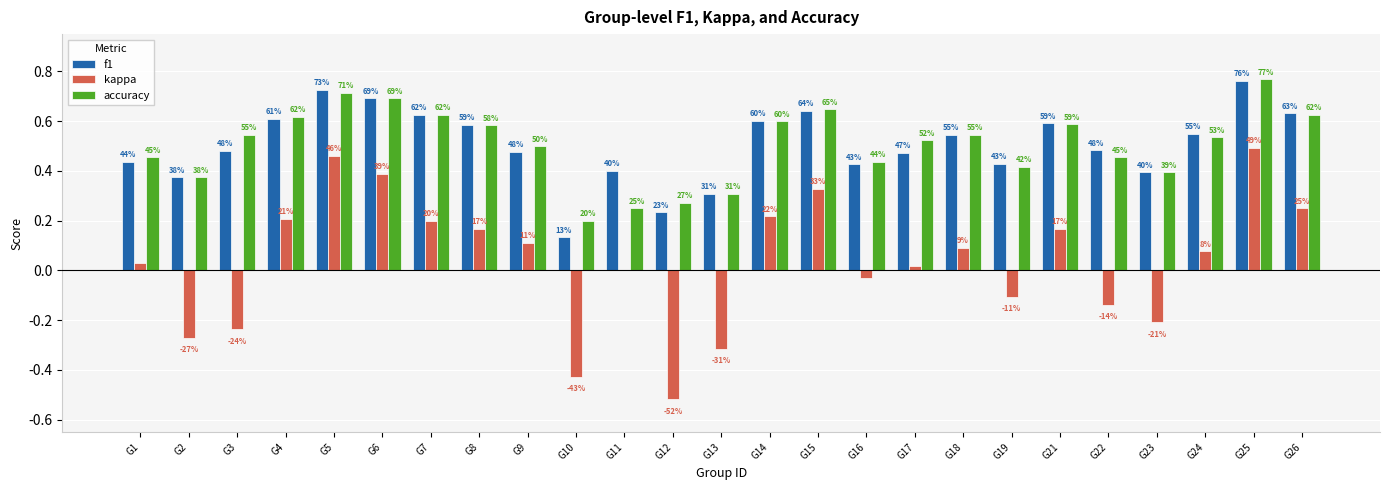

Between G10 and G19, which series saw the biggest shift?

kappa